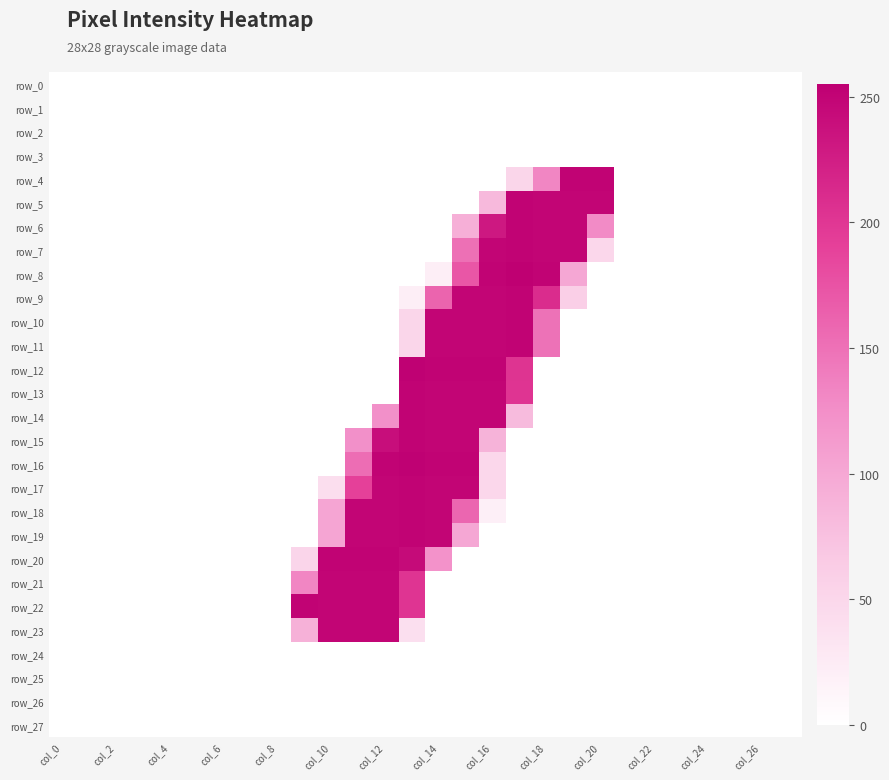

Reading right to left, transcribe all the data shown in this chart.

row_0: 0	0	0	0	0	0	0	0	0	0	0	0	0	0	0	0	0	0	0	0	0	0	0	0	0	0	0	0
row_1: 0	0	0	0	0	0	0	0	0	0	0	0	0	0	0	0	0	0	0	0	0	0	0	0	0	0	0	0
row_2: 0	0	0	0	0	0	0	0	0	0	0	0	0	0	0	0	0	0	0	0	0	0	0	0	0	0	0	0
row_3: 0	0	0	0	0	0	0	0	0	0	0	0	0	0	0	0	0	0	0	0	0	0	0	0	0	0	0	0
row_4: 0	0	0	0	0	0	0	252	252	132	51	0	0	0	0	0	0	0	0	0	0	0	0	0	0	0	0	0
row_5: 0	0	0	0	0	0	0	250	250	250	252	82	0	0	0	0	0	0	0	0	0	0	0	0	0	0	0	0
row_6: 0	0	0	0	0	0	0	128	250	250	252	231	92	0	0	0	0	0	0	0	0	0	0	0	0	0	0	0
row_7: 0	0	0	0	0	0	0	49	250	250	252	250	151	0	0	0	0	0	0	0	0	0	0	0	0	0	0	0
row_8: 0	0	0	0	0	0	0	0	100	252	255	252	172	21	0	0	0	0	0	0	0	0	0	0	0	0	0	0
row_9: 0	0	0	0	0	0	0	0	60	210	252	250	250	161	21	0	0	0	0	0	0	0	0	0	0	0	0	0
row_10: 0	0	0	0	0	0	0	0	0	149	252	250	250	250	51	0	0	0	0	0	0	0	0	0	0	0	0	0
row_11: 0	0	0	0	0	0	0	0	0	149	252	250	250	250	51	0	0	0	0	0	0	0	0	0	0	0	0	0
row_12: 0	0	0	0	0	0	0	0	0	0	203	252	252	252	254	0	0	0	0	0	0	0	0	0	0	0	0	0
row_13: 0	0	0	0	0	0	0	0	0	0	202	250	250	250	252	0	0	0	0	0	0	0	0	0	0	0	0	0
row_14: 0	0	0	0	0	0	0	0	0	0	80	250	250	250	252	123	0	0	0	0	0	0	0	0	0	0	0	0
row_15: 0	0	0	0	0	0	0	0	0	0	0	88	250	250	252	241	123	0	0	0	0	0	0	0	0	0	0	0
row_16: 0	0	0	0	0	0	0	0	0	0	0	49	252	252	254	252	153	0	0	0	0	0	0	0	0	0	0	0
row_17: 0	0	0	0	0	0	0	0	0	0	0	49	250	250	252	250	191	41	0	0	0	0	0	0	0	0	0	0
row_18: 0	0	0	0	0	0	0	0	0	0	0	20	159	250	252	250	250	102	0	0	0	0	0	0	0	0	0	0
row_19: 0	0	0	0	0	0	0	0	0	0	0	0	100	250	252	250	250	102	0	0	0	0	0	0	0	0	0	0
row_20: 0	0	0	0	0	0	0	0	0	0	0	0	0	121	244	252	252	252	52	0	0	0	0	0	0	0	0	0
row_21: 0	0	0	0	0	0	0	0	0	0	0	0	0	0	202	250	250	250	132	0	0	0	0	0	0	0	0	0
row_22: 0	0	0	0	0	0	0	0	0	0	0	0	0	0	202	250	250	250	252	0	0	0	0	0	0	0	0	0
row_23: 0	0	0	0	0	0	0	0	0	0	0	0	0	0	40	250	250	250	90	0	0	0	0	0	0	0	0	0
row_24: 0	0	0	0	0	0	0	0	0	0	0	0	0	0	0	0	0	0	0	0	0	0	0	0	0	0	0	0
row_25: 0	0	0	0	0	0	0	0	0	0	0	0	0	0	0	0	0	0	0	0	0	0	0	0	0	0	0	0
row_26: 0	0	0	0	0	0	0	0	0	0	0	0	0	0	0	0	0	0	0	0	0	0	0	0	0	0	0	0
row_27: 0	0	0	0	0	0	0	0	0	0	0	0	0	0	0	0	0	0	0	0	0	0	0	0	0	0	0	0